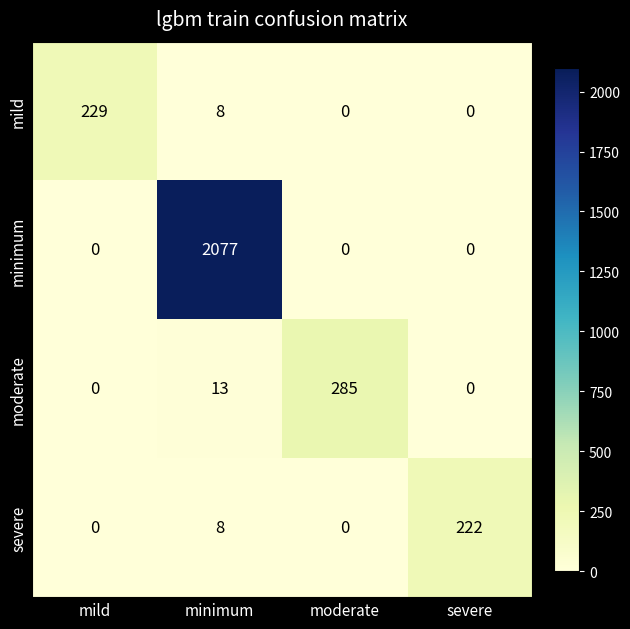

How many positive values does the severe series have?

2